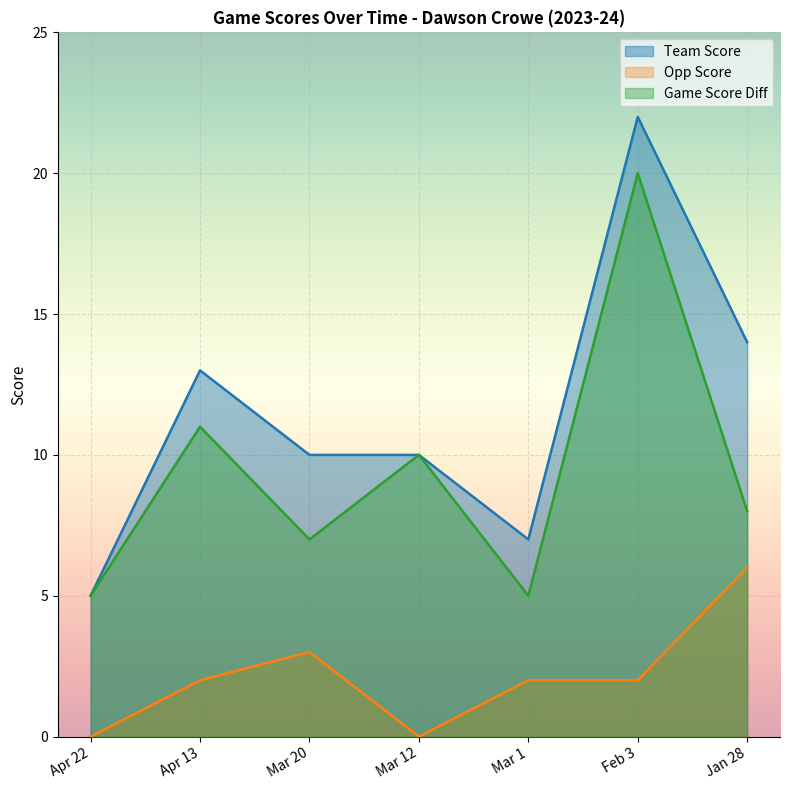

Which series has the largest total across all categories?

Team Score